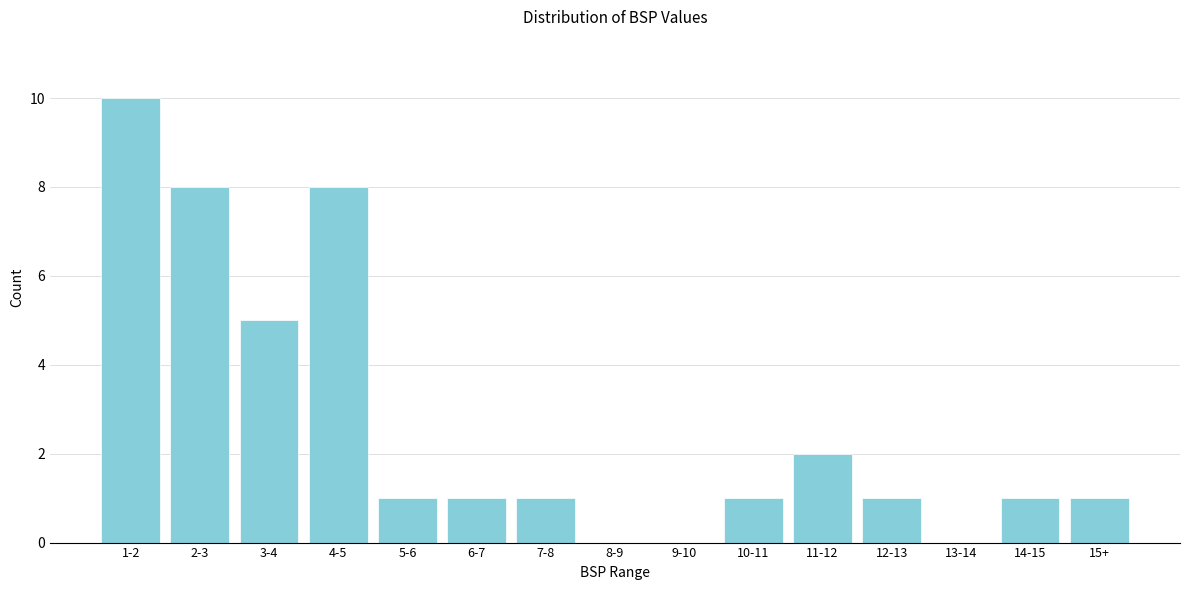

Reading left to right, extract all data points from this chart.

1-2=10	2-3=8	3-4=5	4-5=8	5-6=1	6-7=1	7-8=1	8-9=0	9-10=0	10-11=1	11-12=2	12-13=1	13-14=0	14-15=1	15+=1